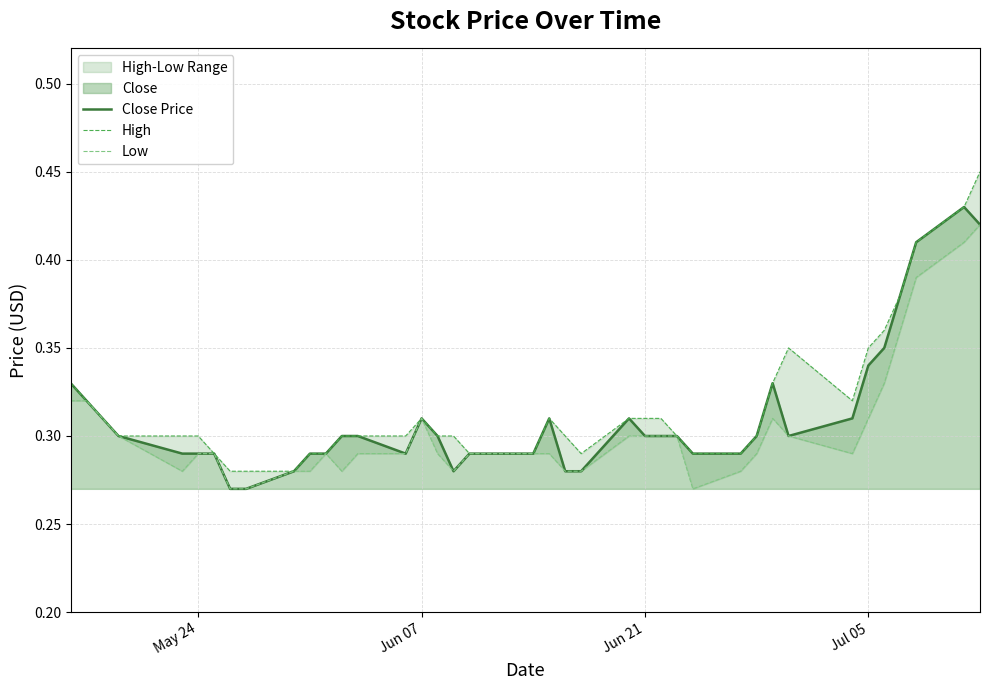

What is the value of the Low point at the 8th from the left?

0.3